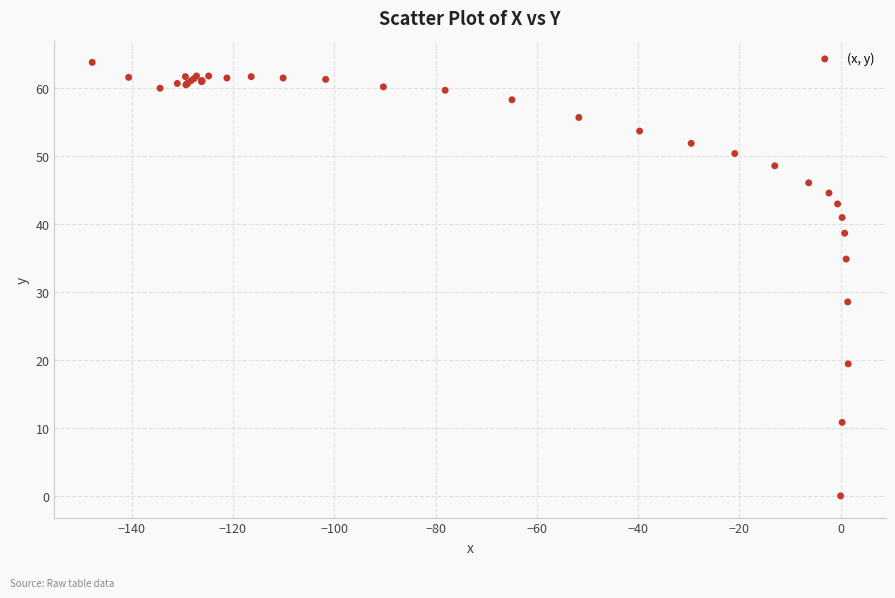

What Y value in the scatter plot is closest to 31?

28.5